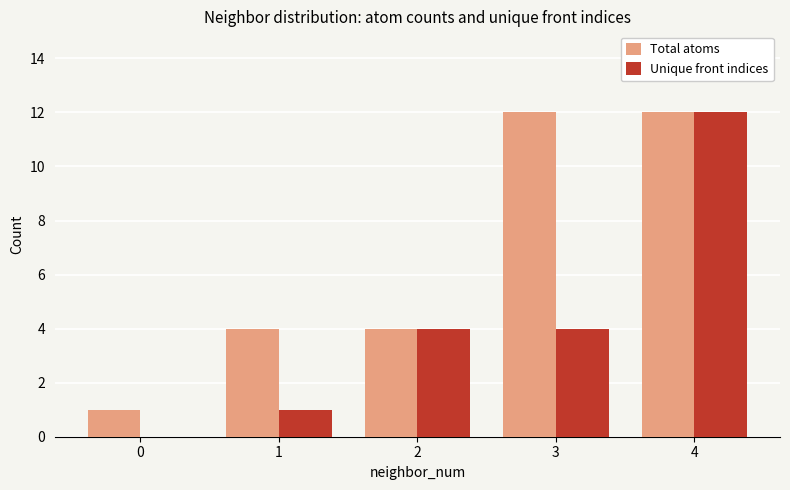

Is it true that Total atoms equals 4 at 1?

True